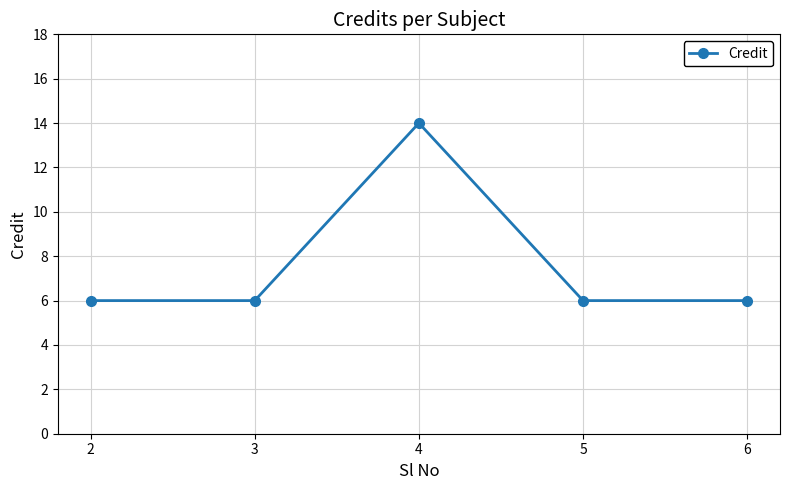

True or false: the data shows 14 at 4.

True